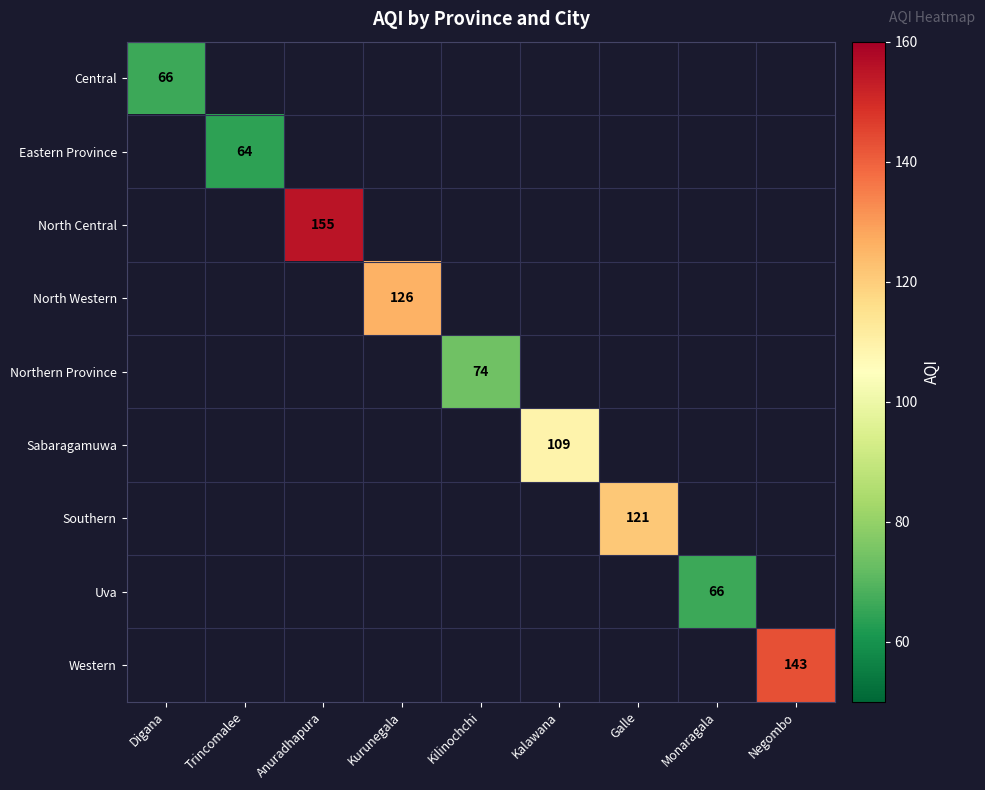

The North Central series shows 217 at Anuradhapura. True or false?

False